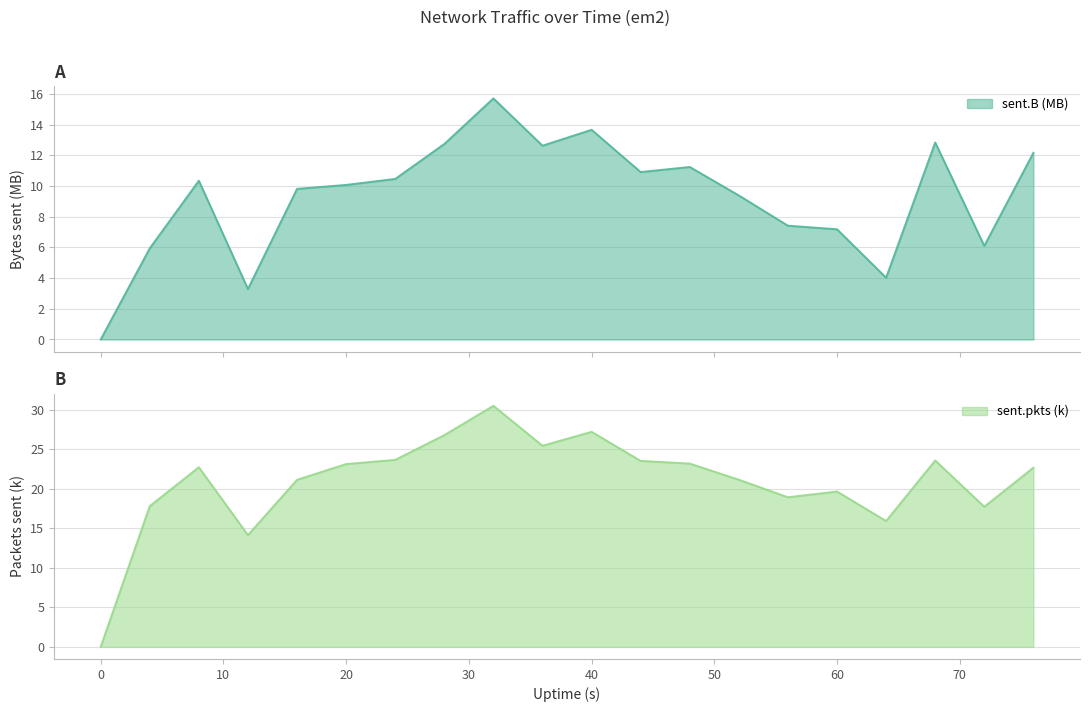

What value does the sent.pkts series have at 28?

26.8